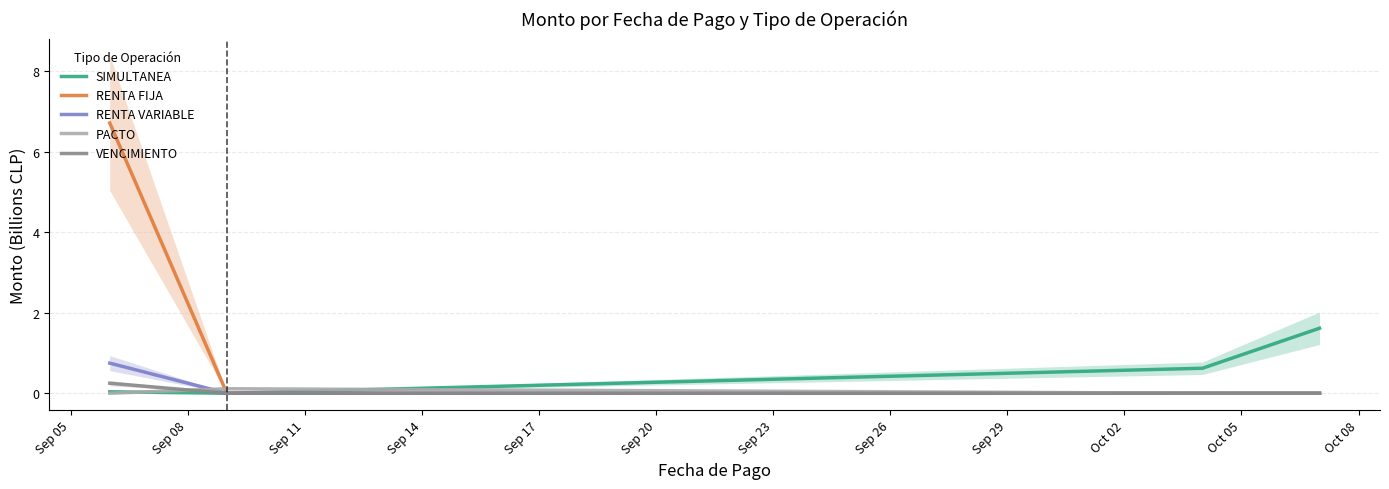

Which series has the widest spread of values?

RENTA FIJA